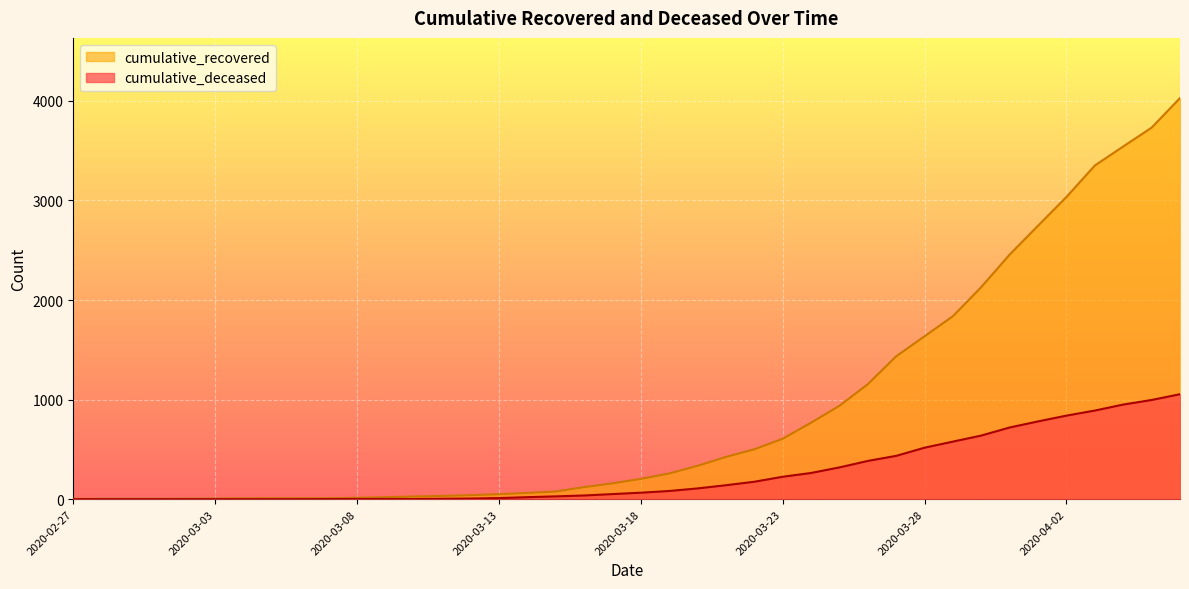

How many data points in cumulative_deceased are less than 65?

20